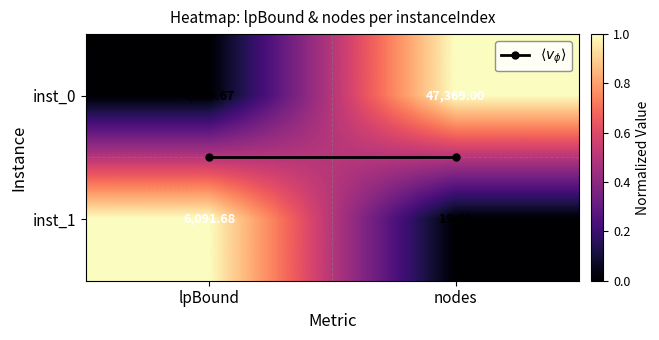

Is the value of inst_1 at nodes greater than the value of inst_0 at lpBound?

No